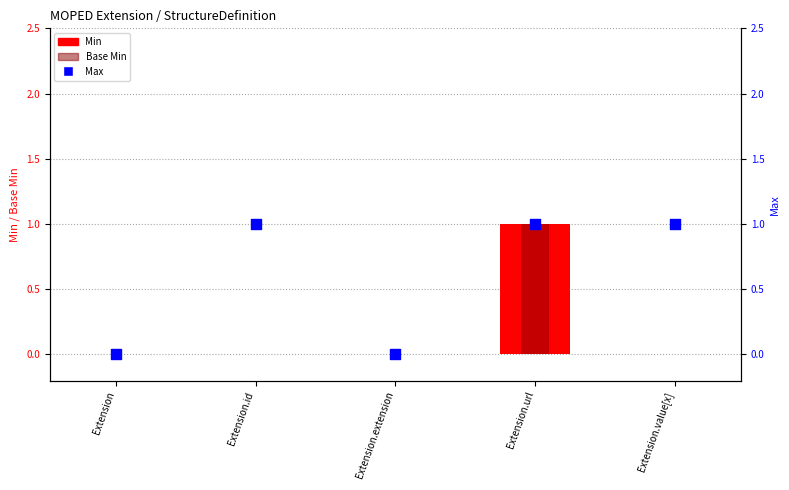

Is the value of Base Min at Extension.value[x] greater than the value of Min at Extension.url?

No